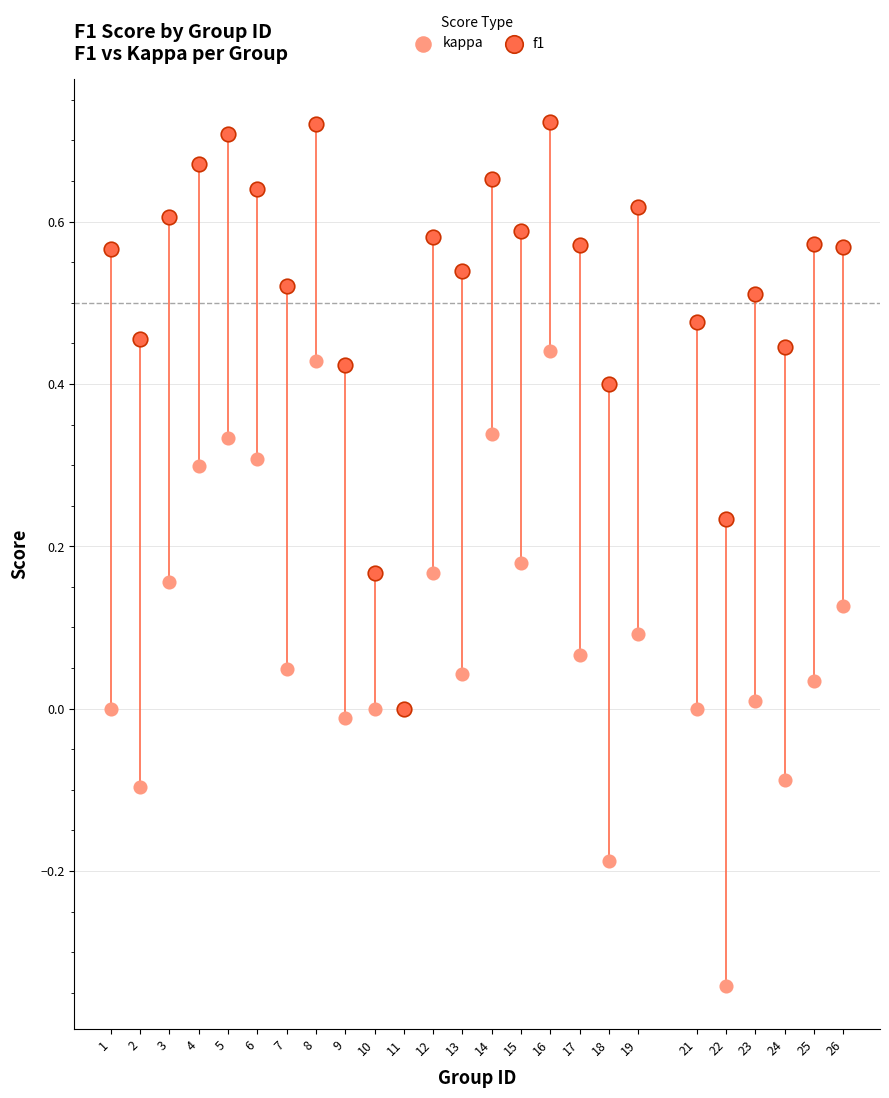

What are all the series names shown in the legend?

kappa, f1